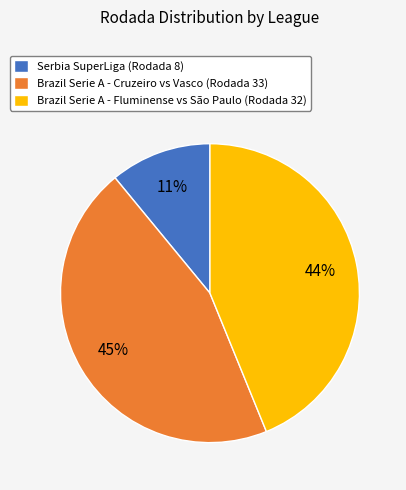

Count the number of slices in the pie.

3